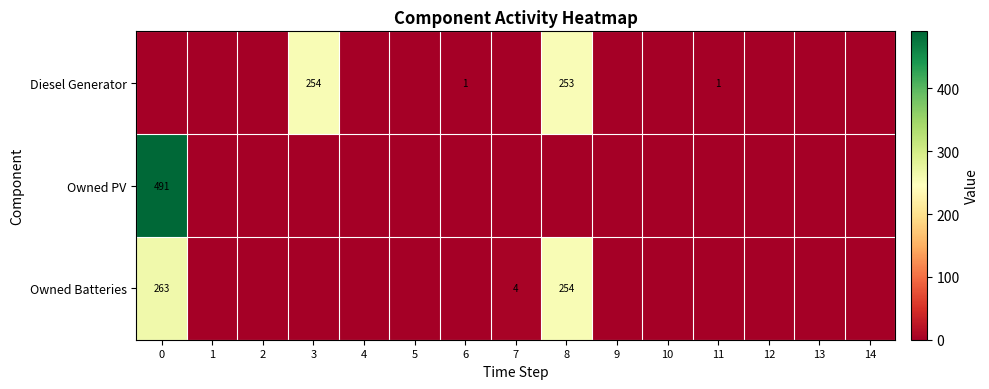

The Owned Batteries series shows 263 at 0. True or false?

True